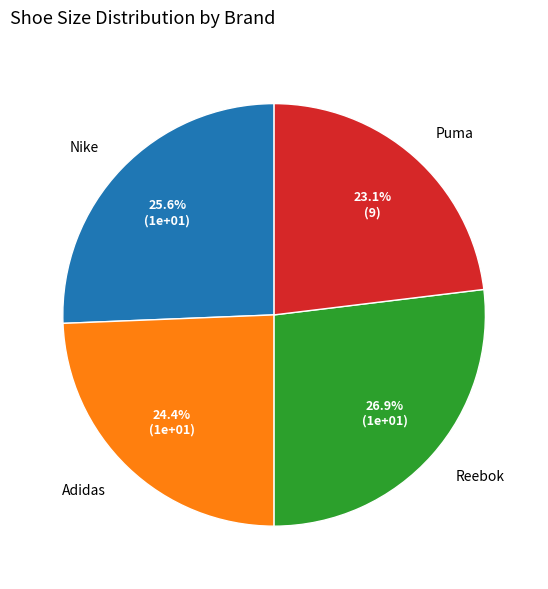

How many segments does this pie chart have?

4